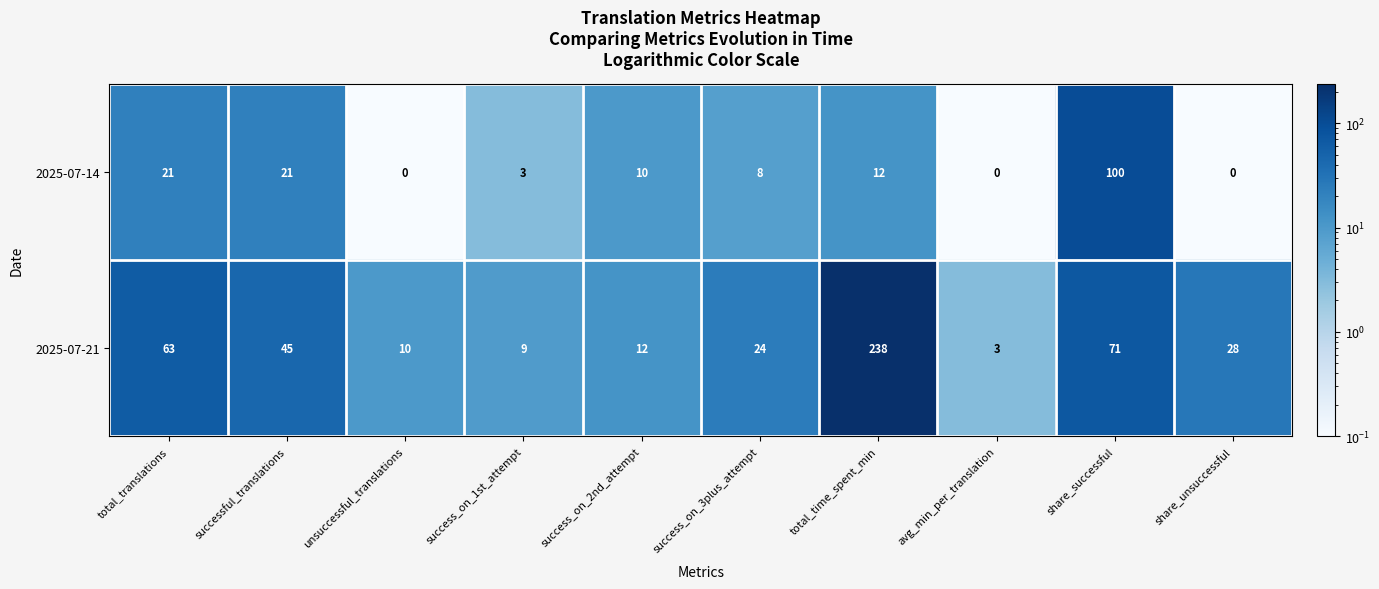

Where does the 2025-07-14 series first go above 10?

total_translations